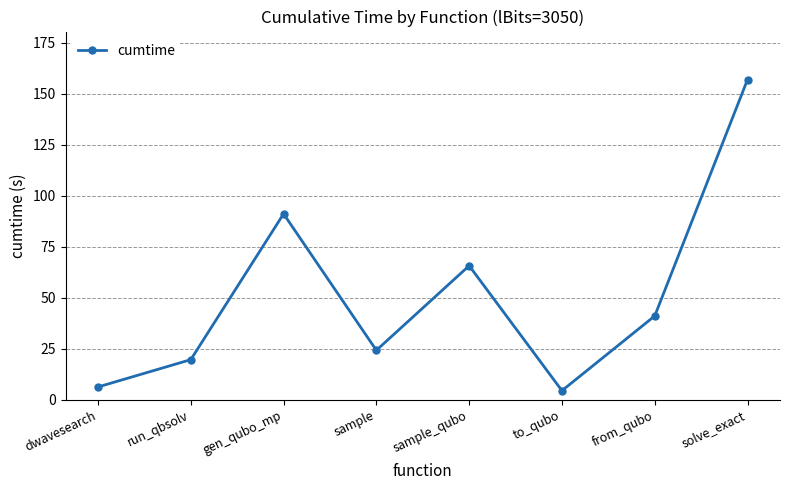

What is the average value?

51.3